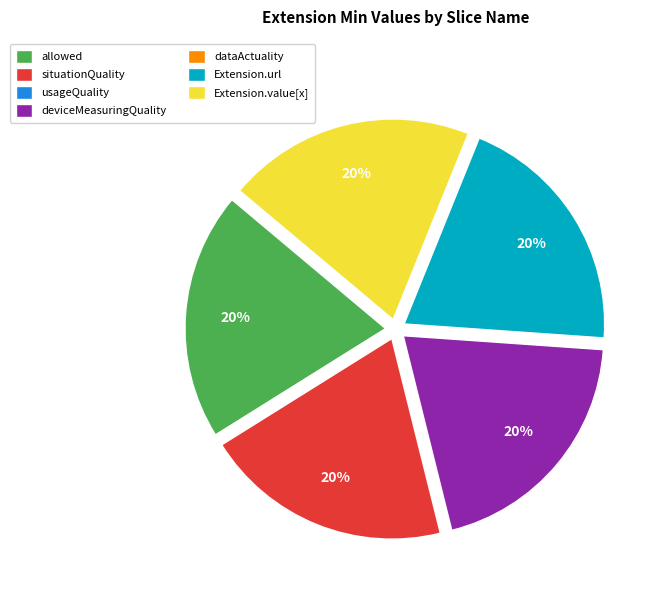

To the nearest percent, what is the average slice percentage?

14%